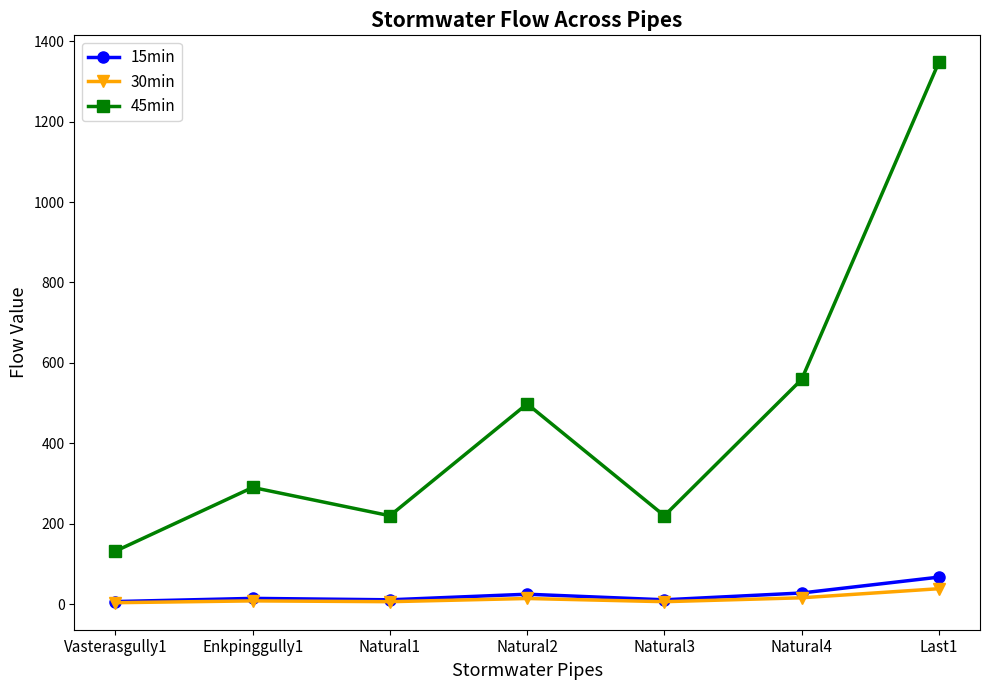

How many series are shown in this chart?

3